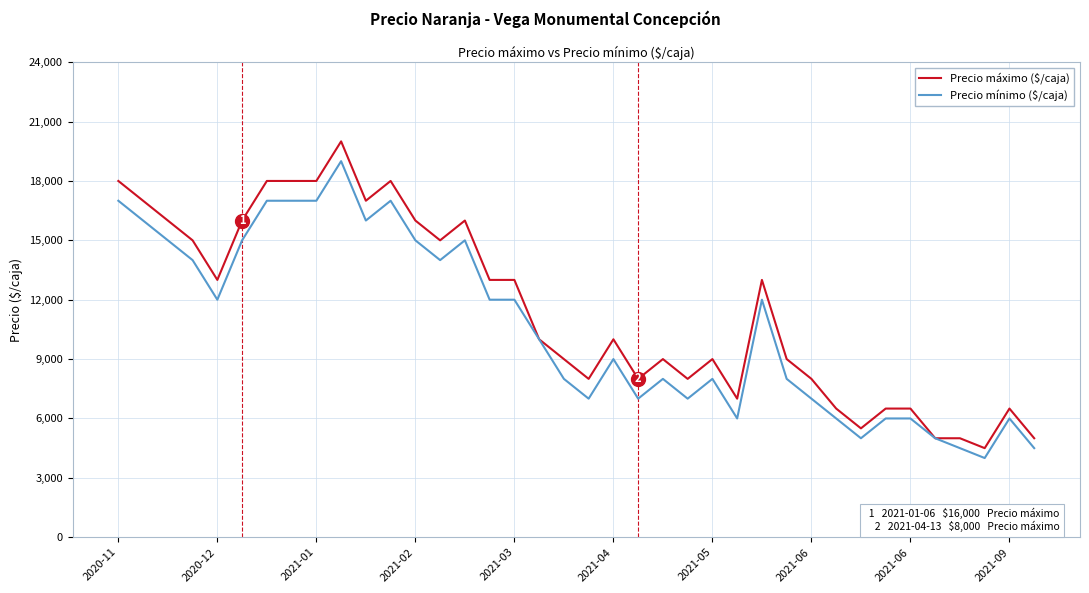

Which series has the largest range (max minus min)?

Precio máximo ($/caja)